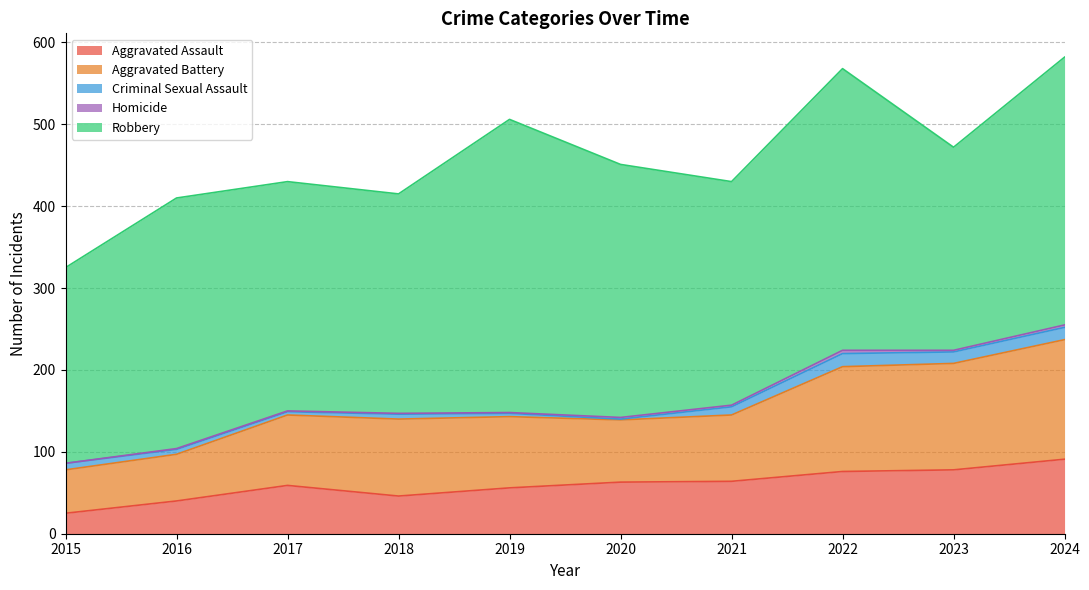

Where is Aggravated Battery nearest to the value 99?

2018